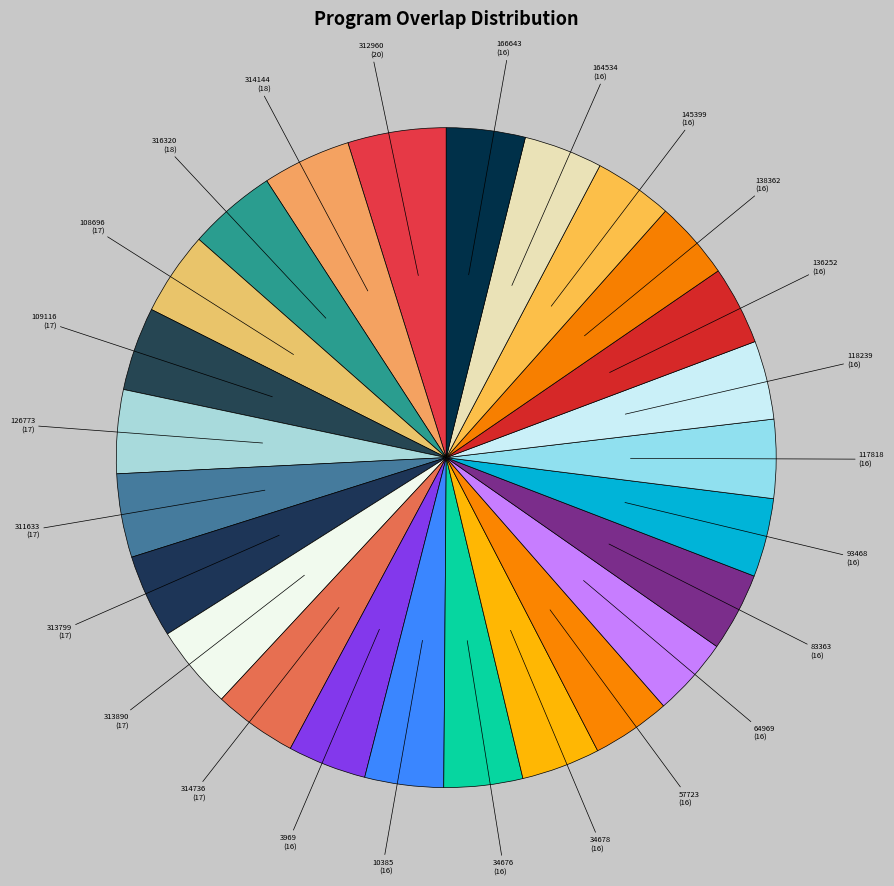

Approximately how many times larger is the value at 117818 compared to 313799?

0.9